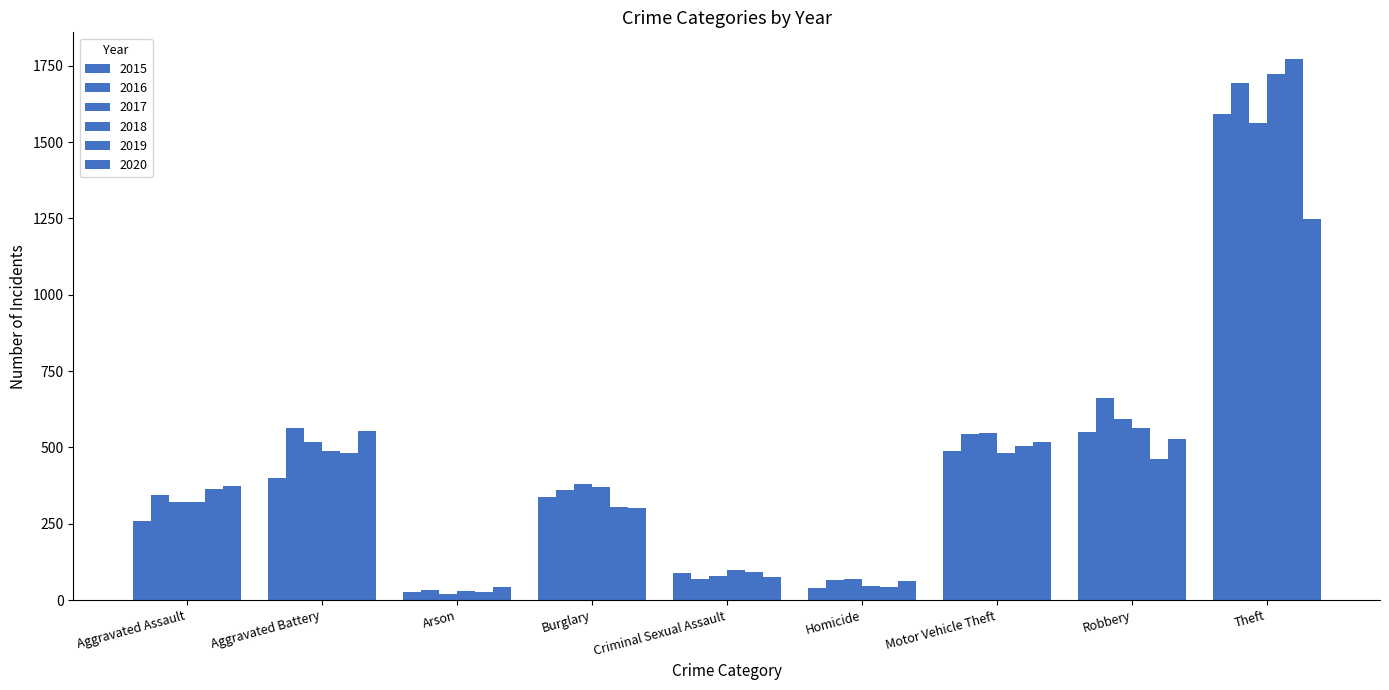

Is it true that 2018 equals 87 at Aggravated Assault?

False